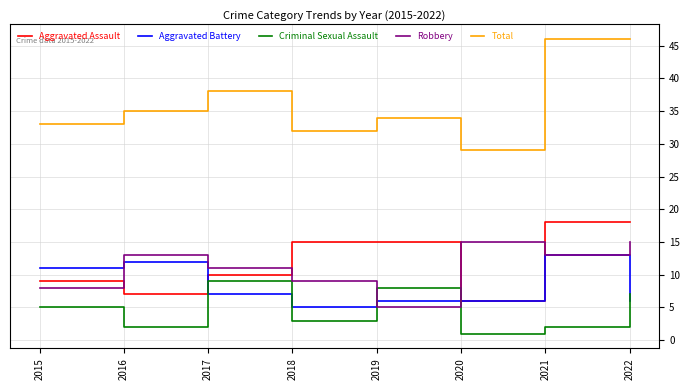

List the series in order of their peak value, lowest first.

Criminal Sexual Assault, Aggravated Battery, Robbery, Aggravated Assault, Total